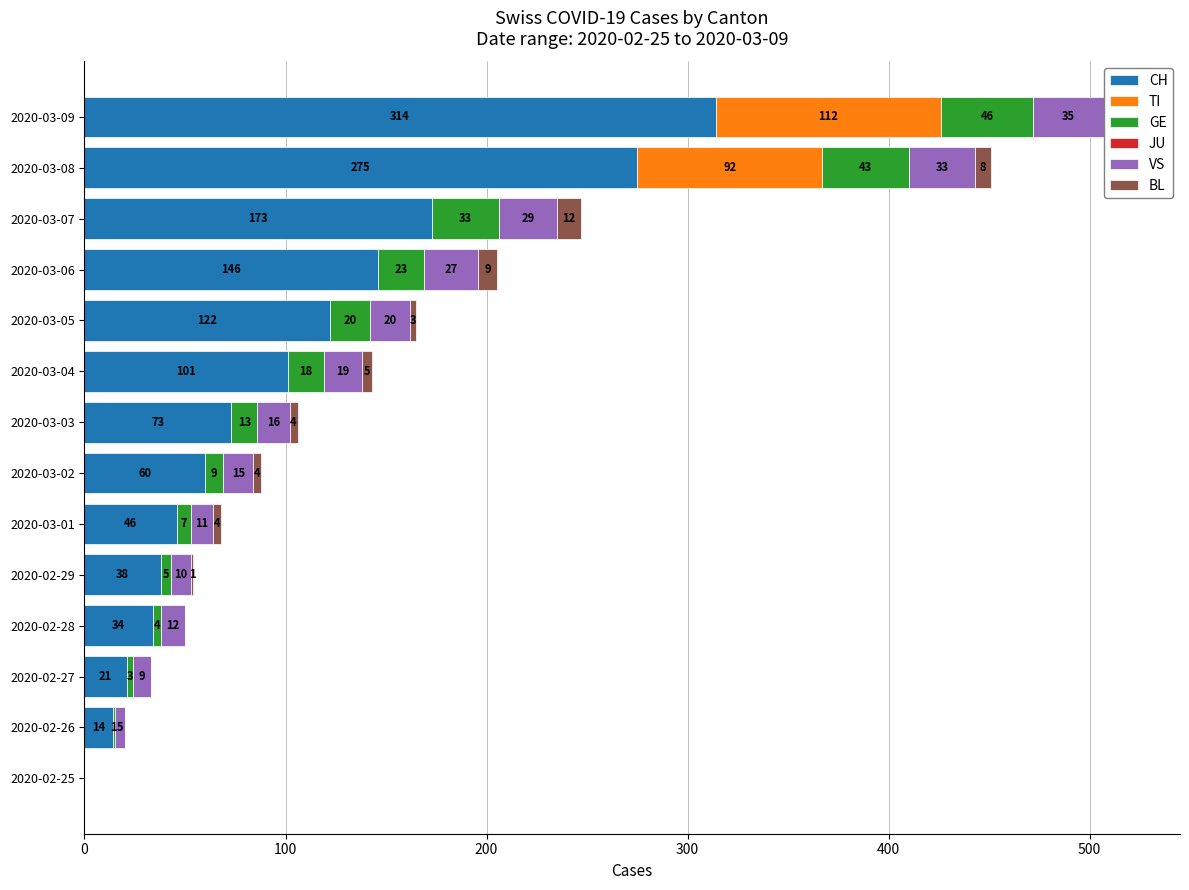

What is the sum of all CH values?

1417.0